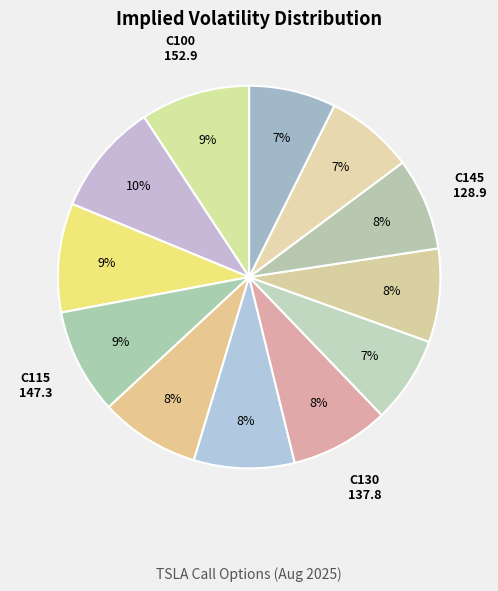

How many slices are in this pie chart?

12